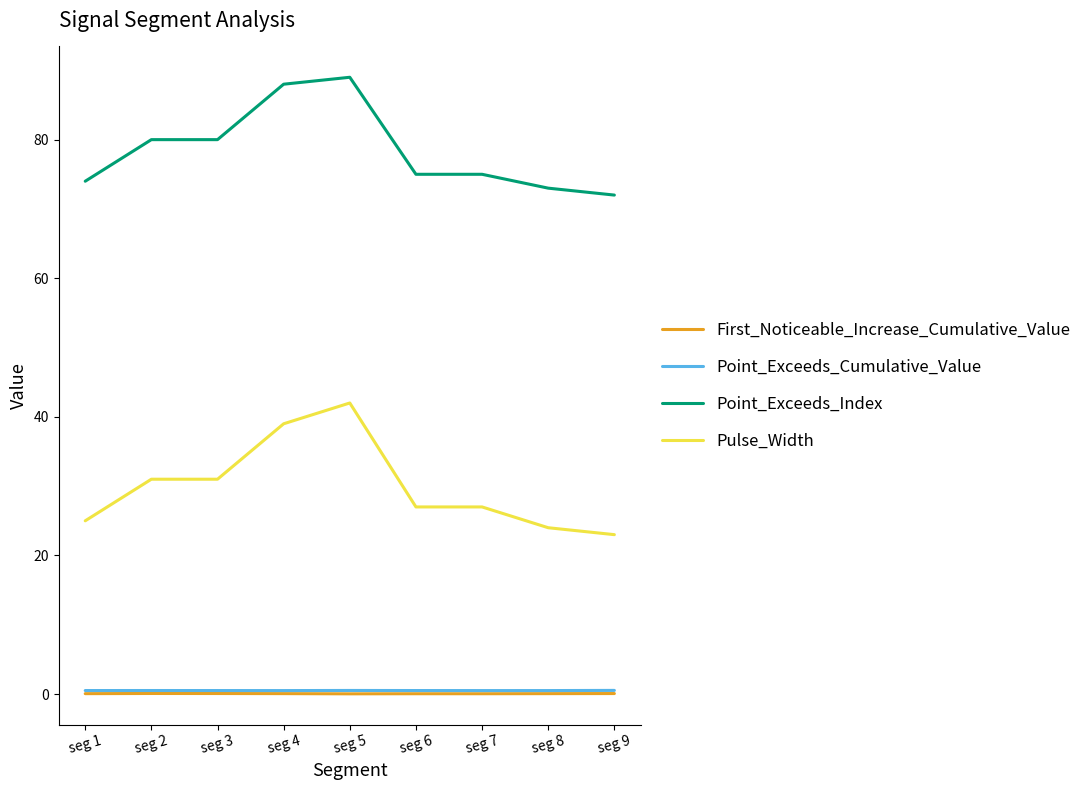

The First_Noticeable_Increase_Cumulative_Value series shows 0.1 at seg 4. True or false?

True